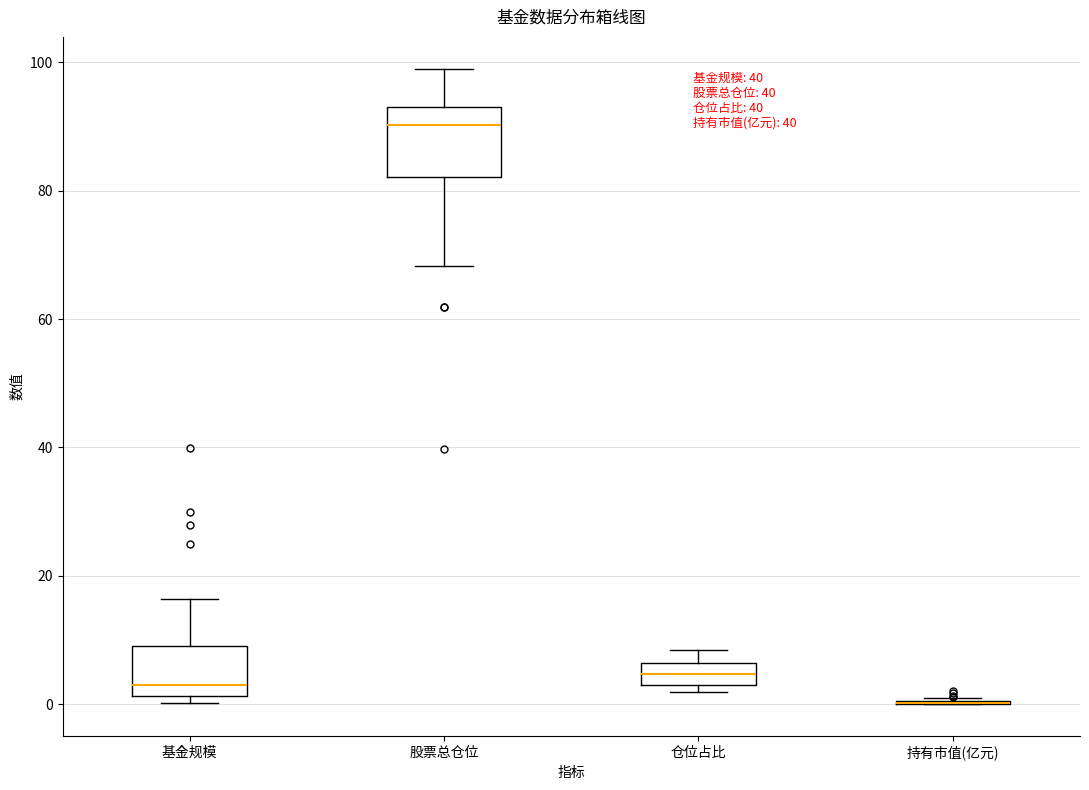

Reading left to right, transcribe this box plot: for each box, give where its median line is, the range the box spans, and where its two whiskers end, as read against the y-axis. The values are not printed on the chart, so give them approximately, as read against the axis.

基金规模: median 2 (just above the box's lower edge), box 2 to 10, whiskers 0 to 16
股票总仓位: median 90, box 82 to 94, whiskers 68 to 100
仓位占比: median 4, box 2 to 6, whiskers 2 (just below the box's lower edge) to 8
持有市值(亿元): box collapsed to a line at 0, whiskers 0 to 0